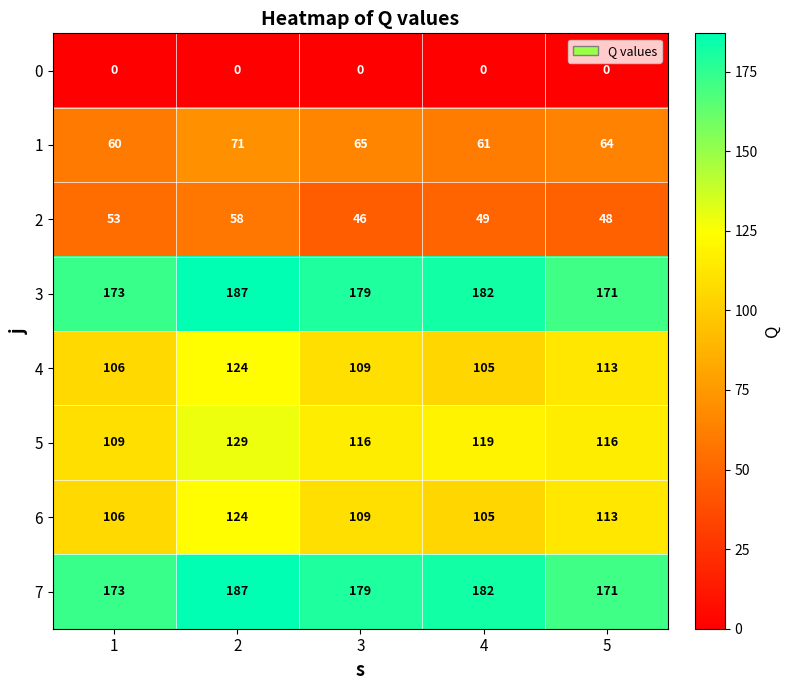

What is the difference between the maximum and minimum values in the 2 series?

12